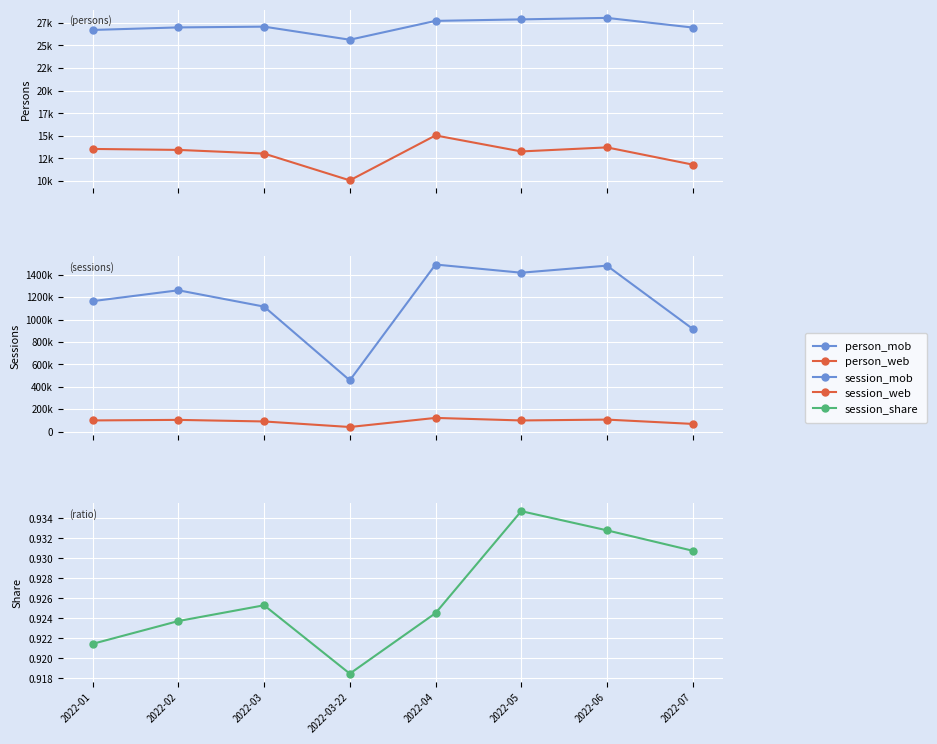

What position from the left is 2022-01?

1